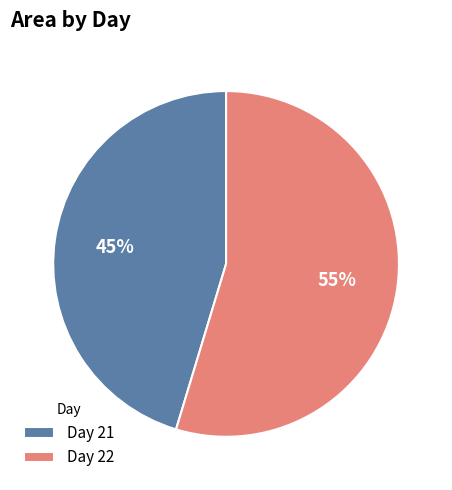

Which has a higher value, Day 21 or Day 22?

Day 22